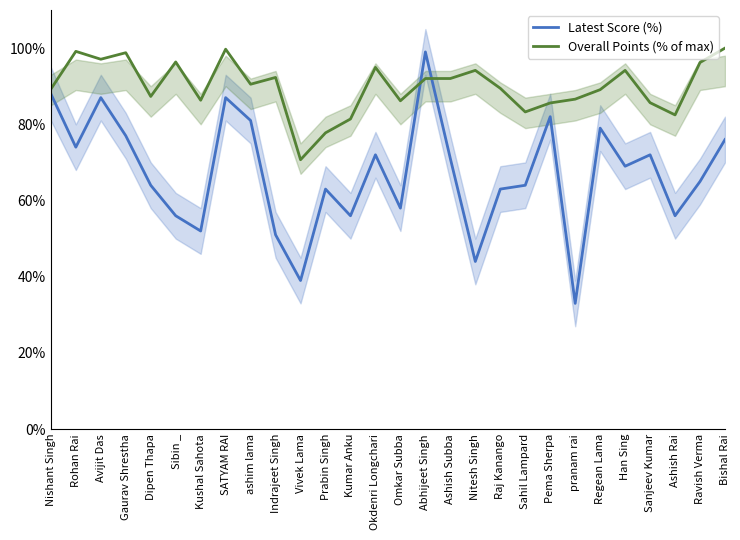

How many times do Overall Points (% of max) and Latest Score (%) cross each other?

2